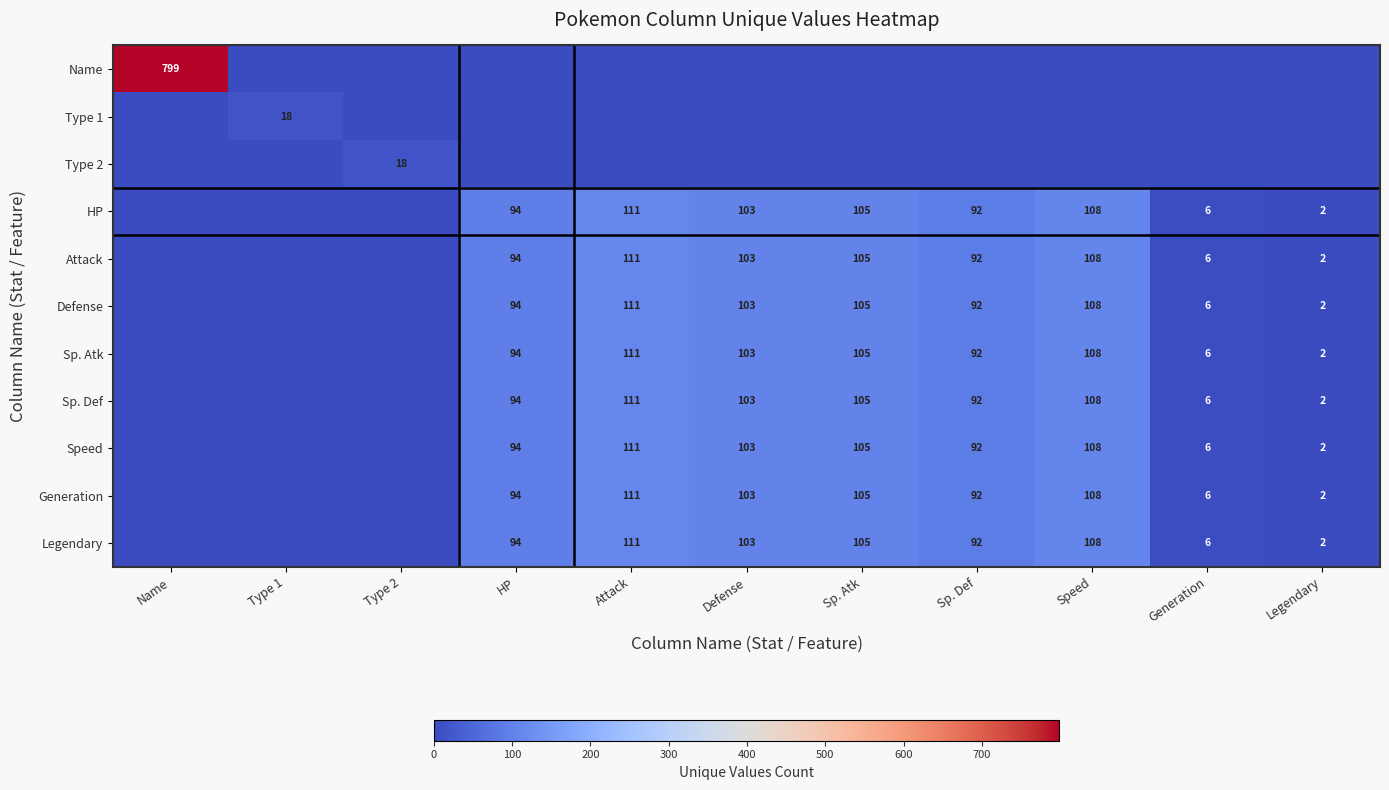

Is it true that Legendary equals 3 at Generation?

False